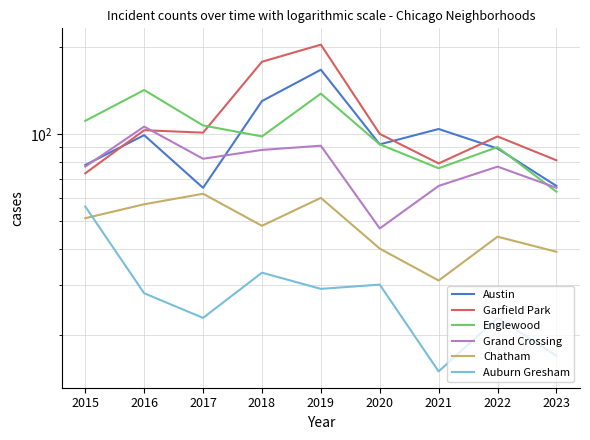

True or false: Austin has a value of 78 at 2015.

True